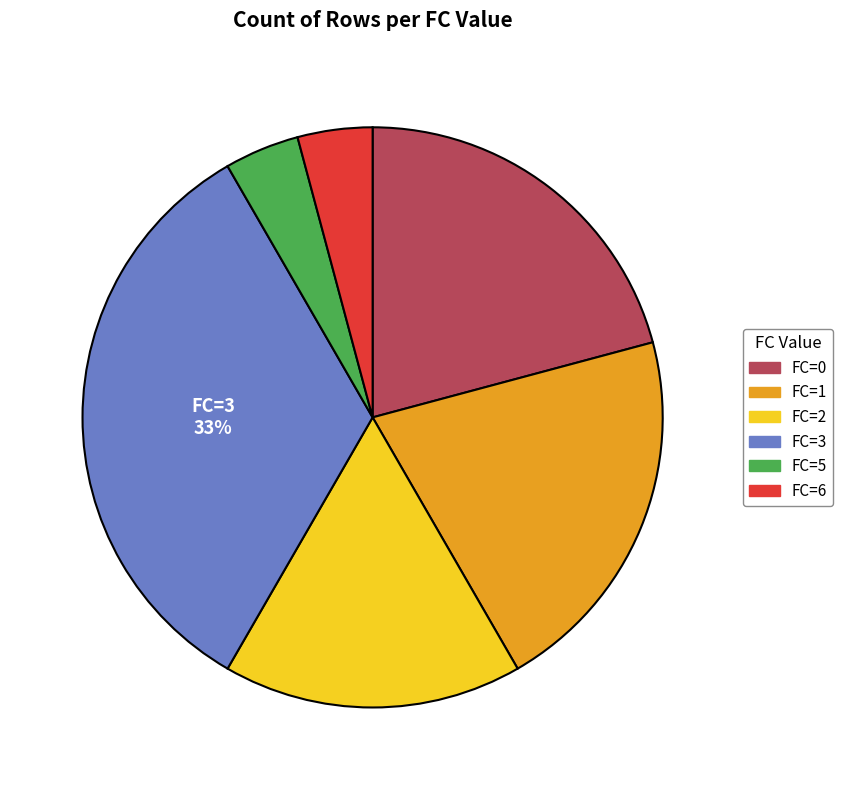

To the nearest percent, what portion does FC=5 represent?

4%